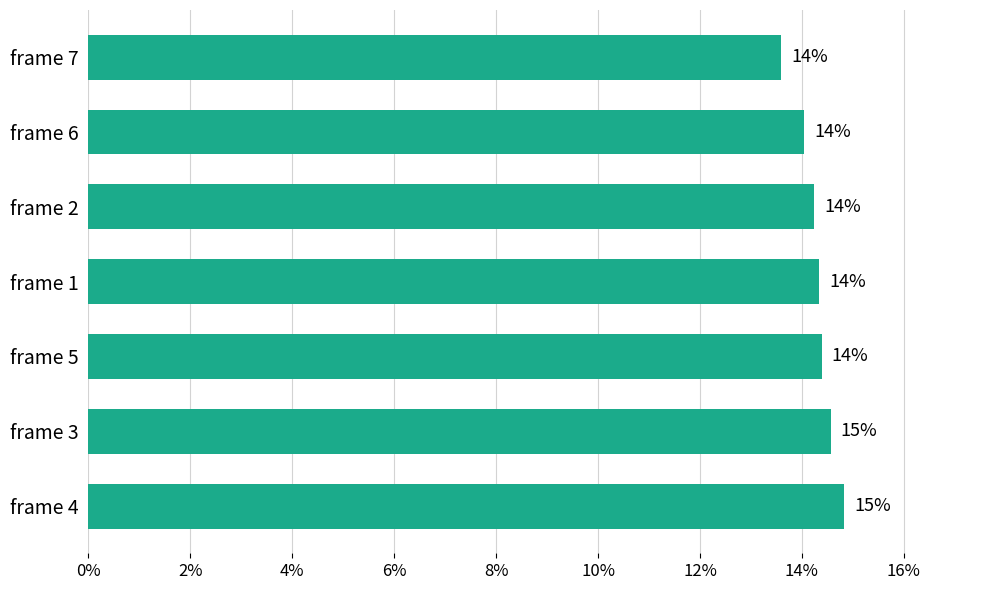

Are the bars horizontal?

Yes